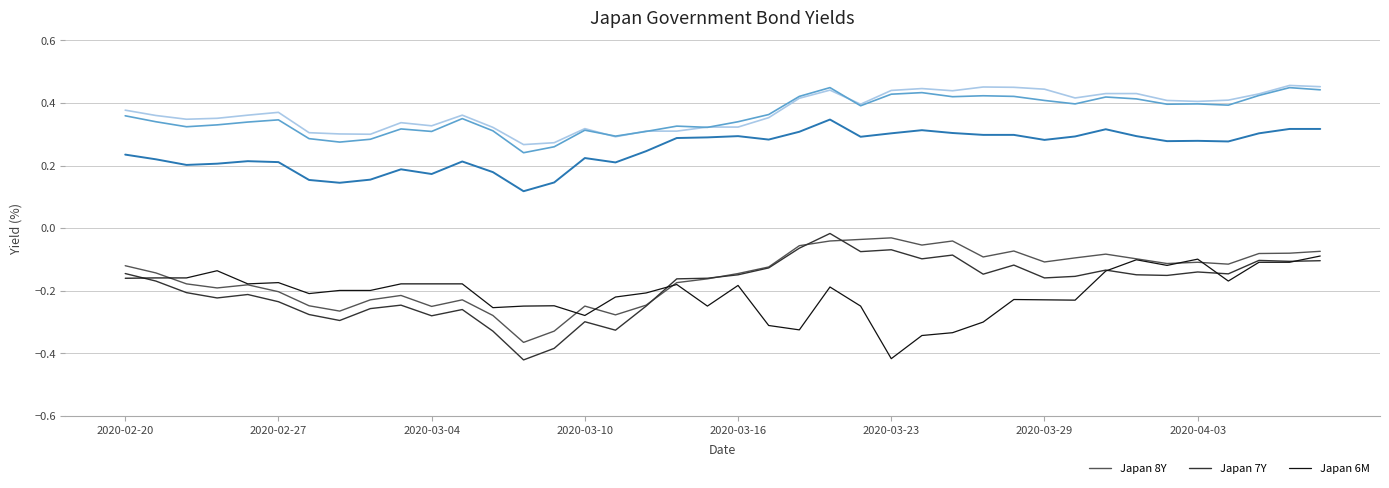

What is the minimum value shown in the chart?

-0.4